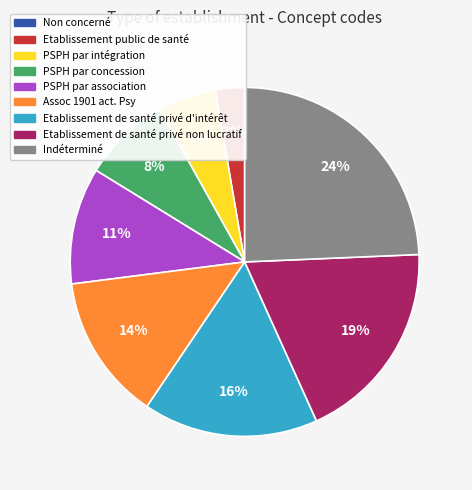

Between PSPH par intégration and Etablissement public de santé, which is larger?

PSPH par intégration